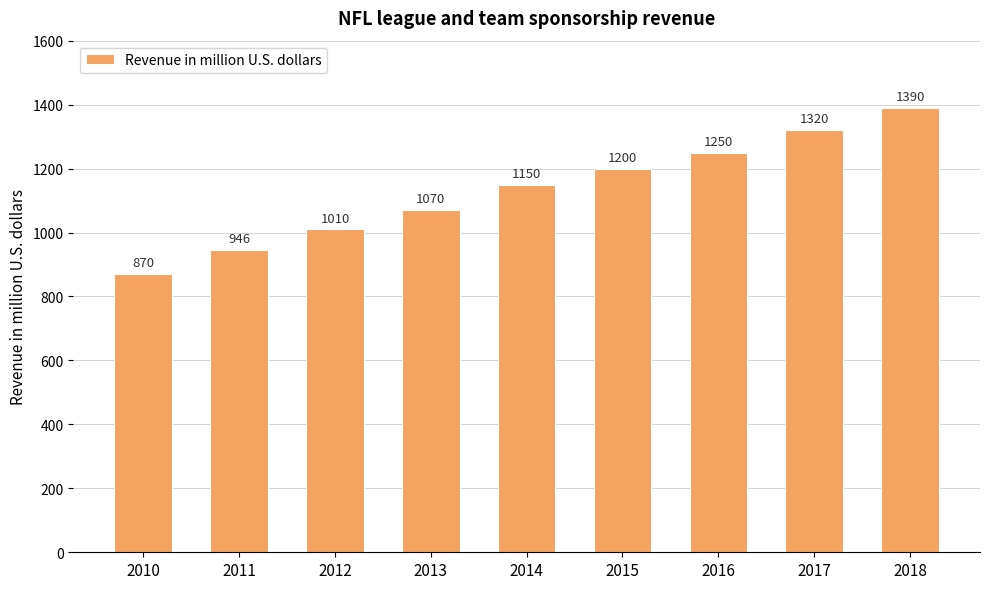

List the labels in order of value, smallest first.

2010, 2011, 2012, 2013, 2014, 2015, 2016, 2017, 2018